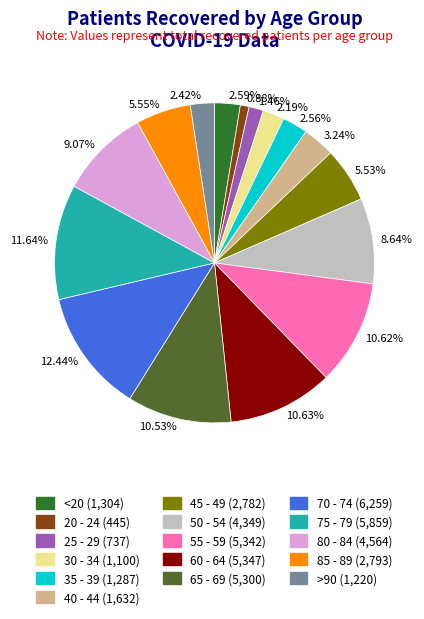

How many segments does this pie chart have?

16